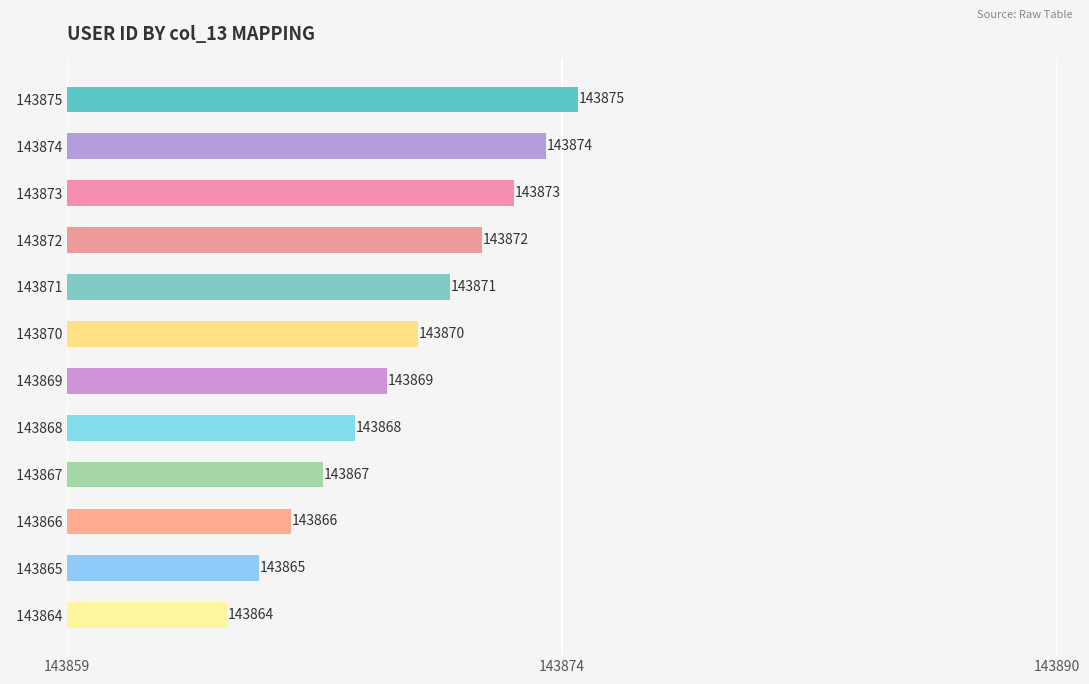

What is the difference between the maximum and minimum values?

11